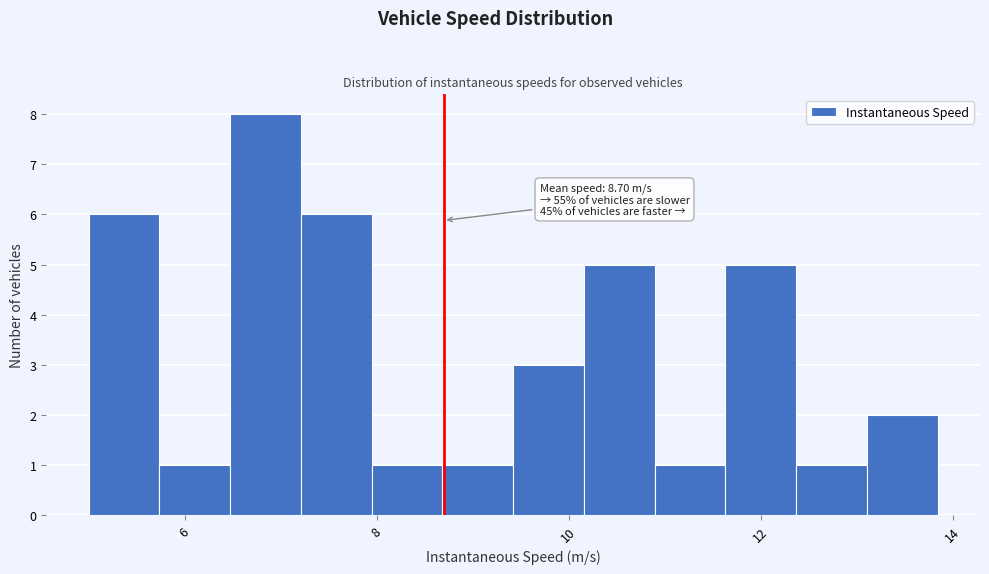

Read against the x-axis, roughly where is the centre of the tallest bar?

6.8